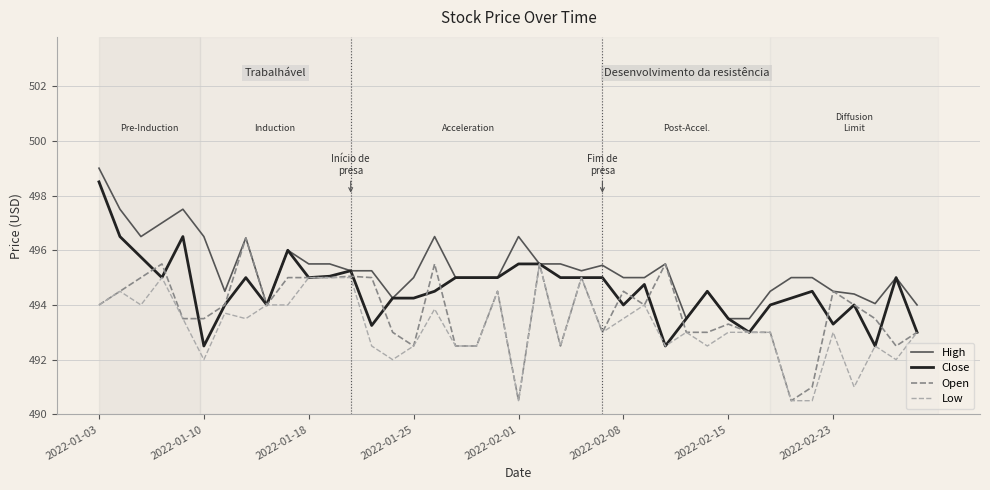

What is the minimum value shown in the chart?

490.5